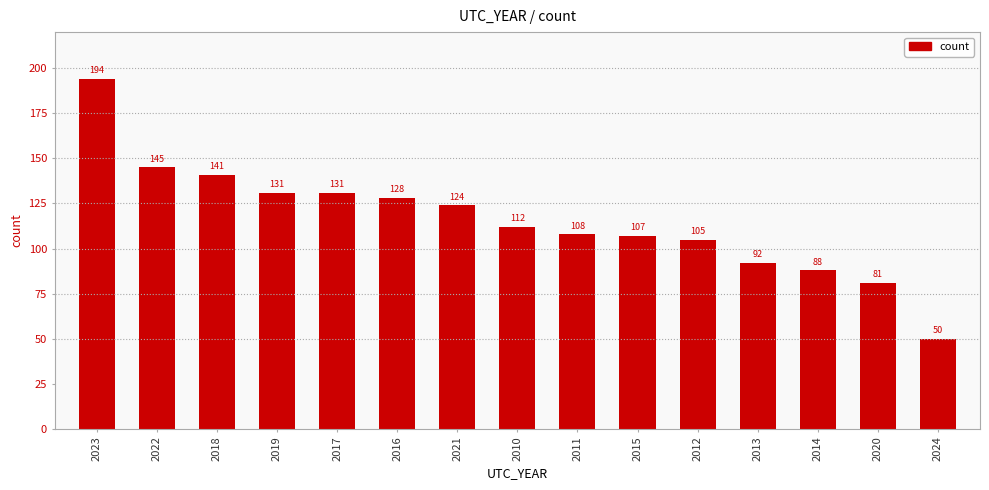

Reading right to left, transcribe all the data shown in this chart.

2024=50	2020=81	2014=88	2013=92	2012=105	2015=107	2011=108	2010=112	2021=124	2016=128	2017=131	2019=131	2018=141	2022=145	2023=194